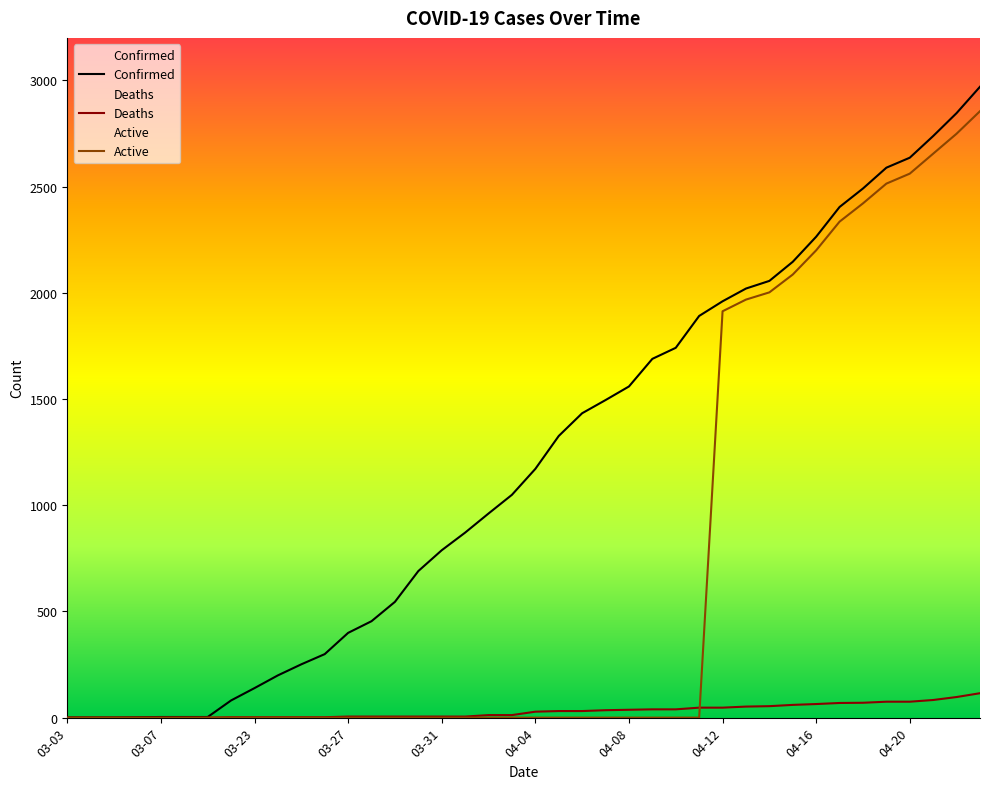

Is the value of Deaths at 04-17 greater than the value of Active at 03-07?

Yes